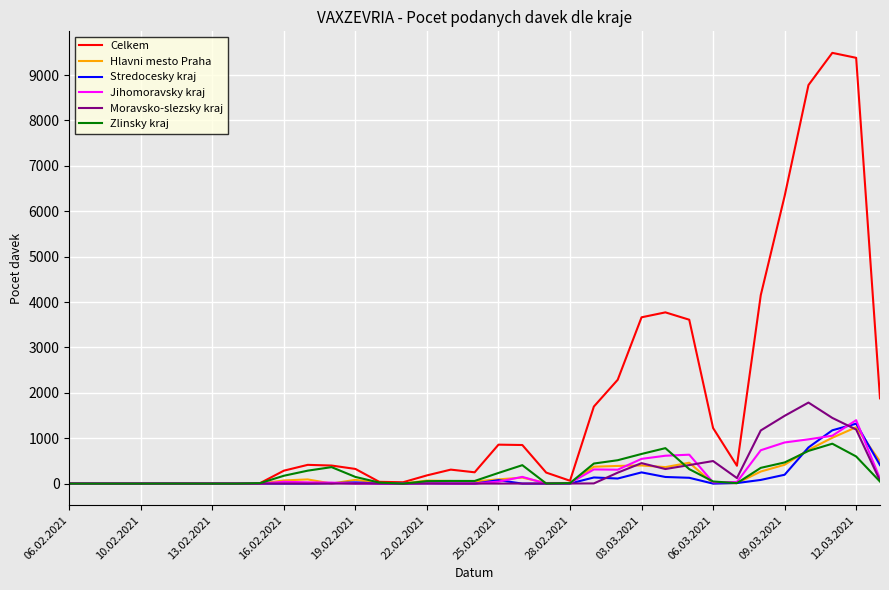

Which series has the widest spread of values?

Celkem